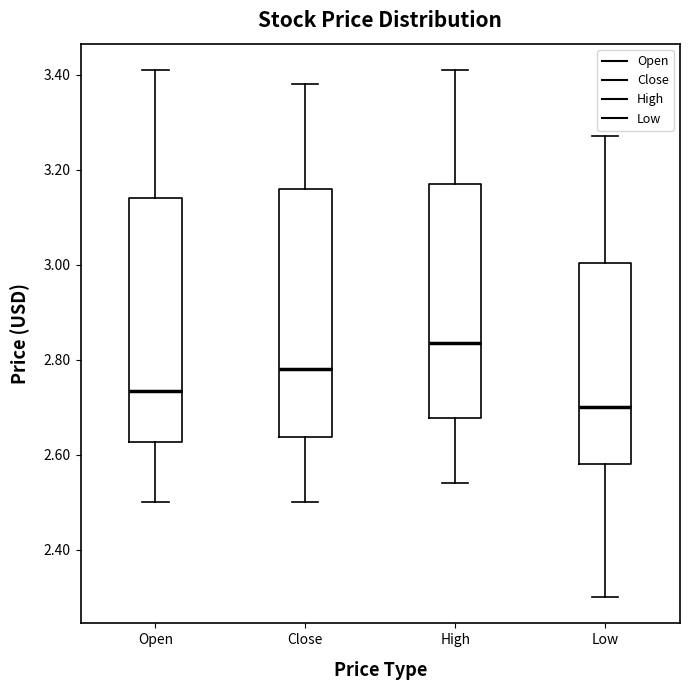

Reading left to right, read every box against the y-axis: the position of its median line, the range the box covers, and the ends of its whiskers. The values are not printed on the chart, so give them approximately, as read against the axis.

Open: median 2.74, box 2.62 to 3.14, whiskers 2.50 to 3.42
Close: median 2.78, box 2.64 to 3.16, whiskers 2.50 to 3.38
High: median 2.84, box 2.68 to 3.18, whiskers 2.54 to 3.42
Low: median 2.70, box 2.58 to 3.00, whiskers 2.30 to 3.28